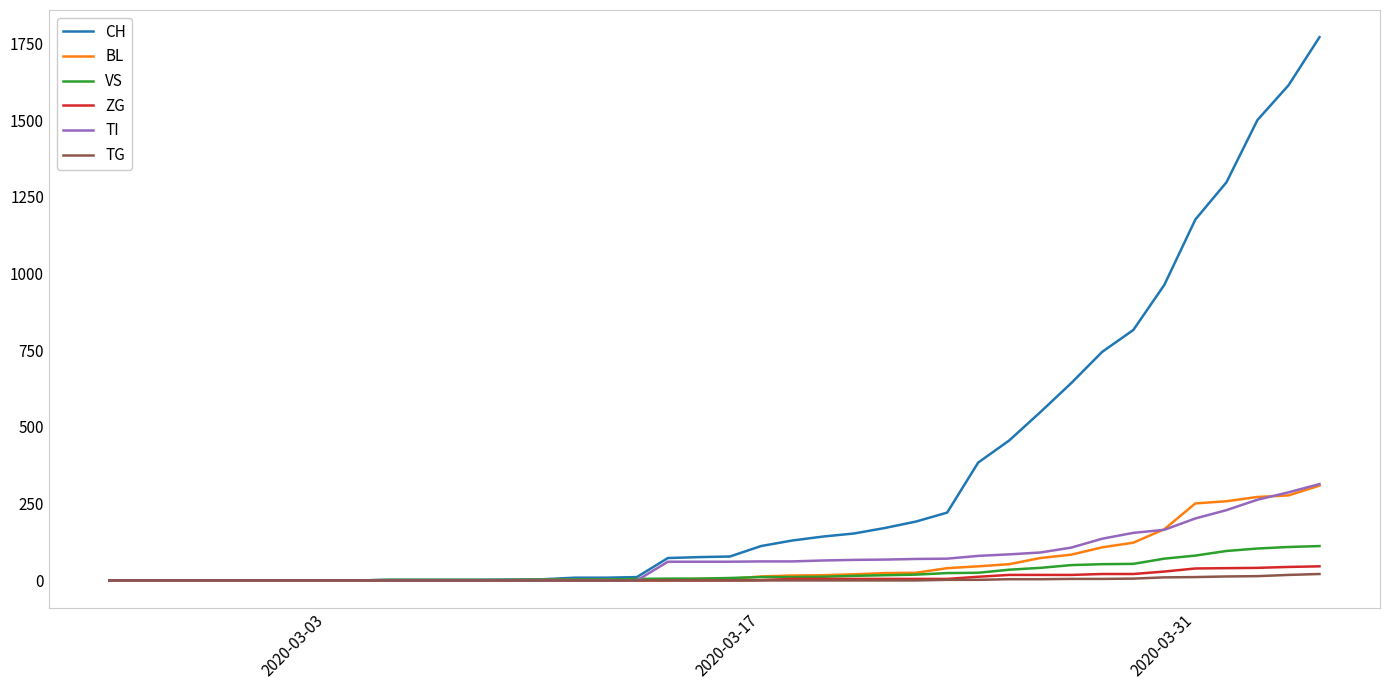

What is the average value of the ZG series?

9